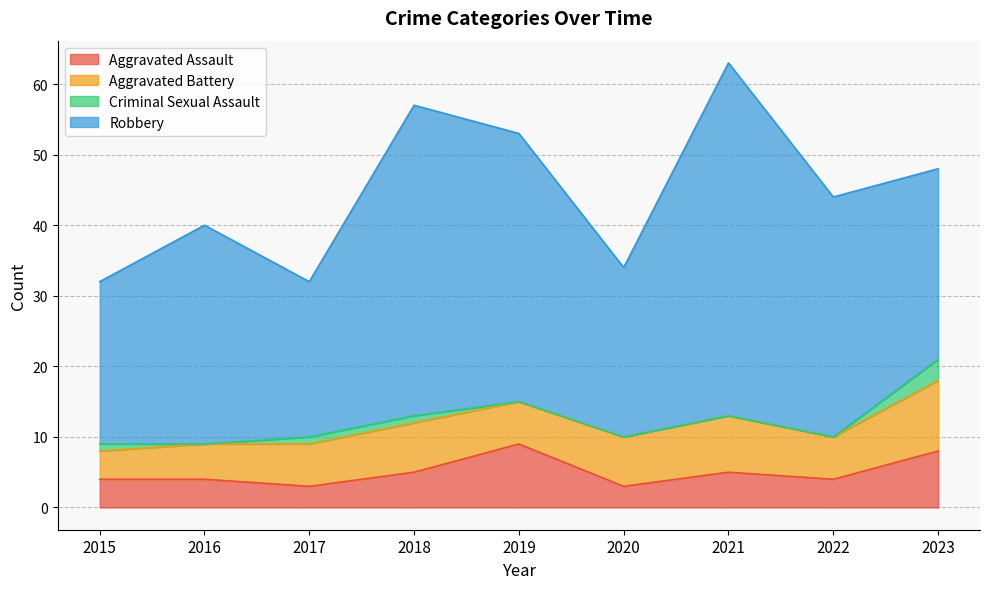

Reading right to left, list all the values displayed in this chart.

Aggravated Assault: 8	4	5	3	9	5	3	4	4
Aggravated Battery: 10	6	8	7	6	7	6	5	4
Criminal Sexual Assault: 3	0	0	0	0	1	1	0	1
Robbery: 27	34	50	24	38	44	22	31	23